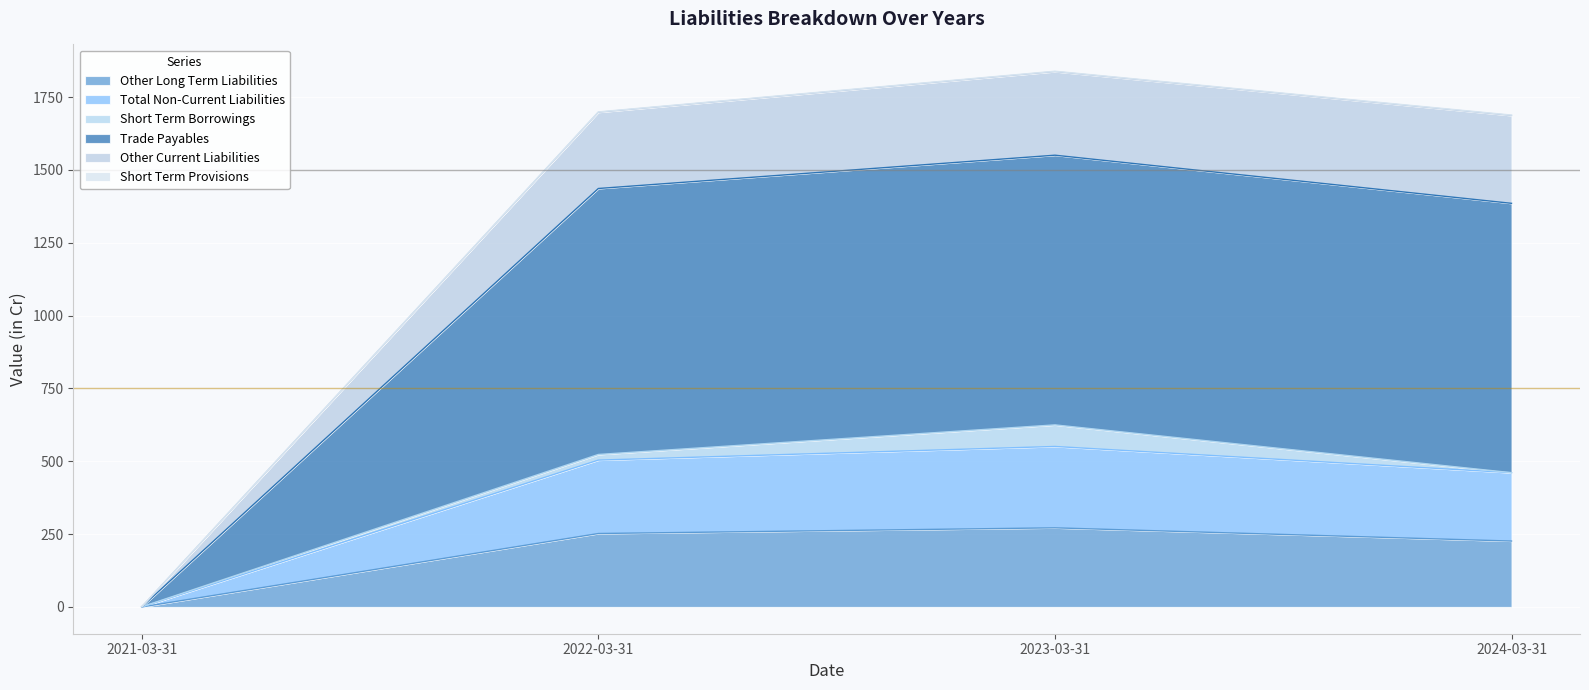

True or false: Short Term Provisions and Trade Payables intersect in this chart.

False